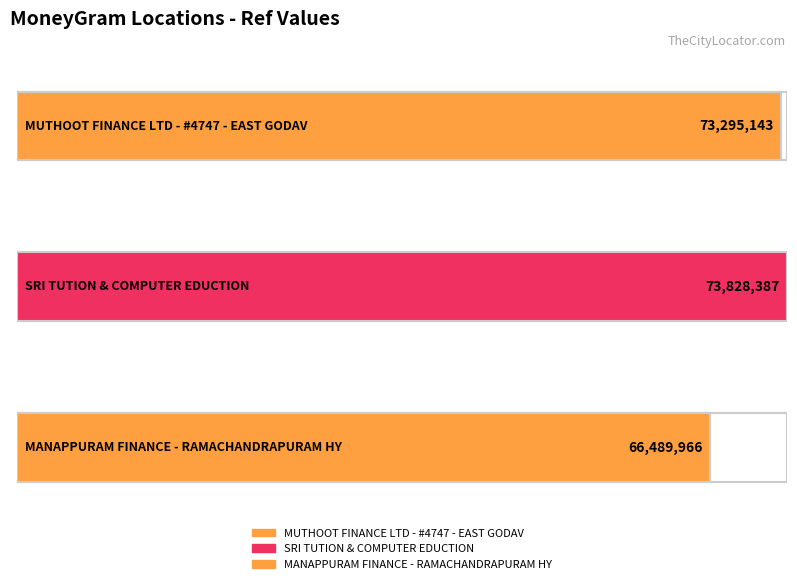

What is the difference between the maximum and second lowest values?

533244